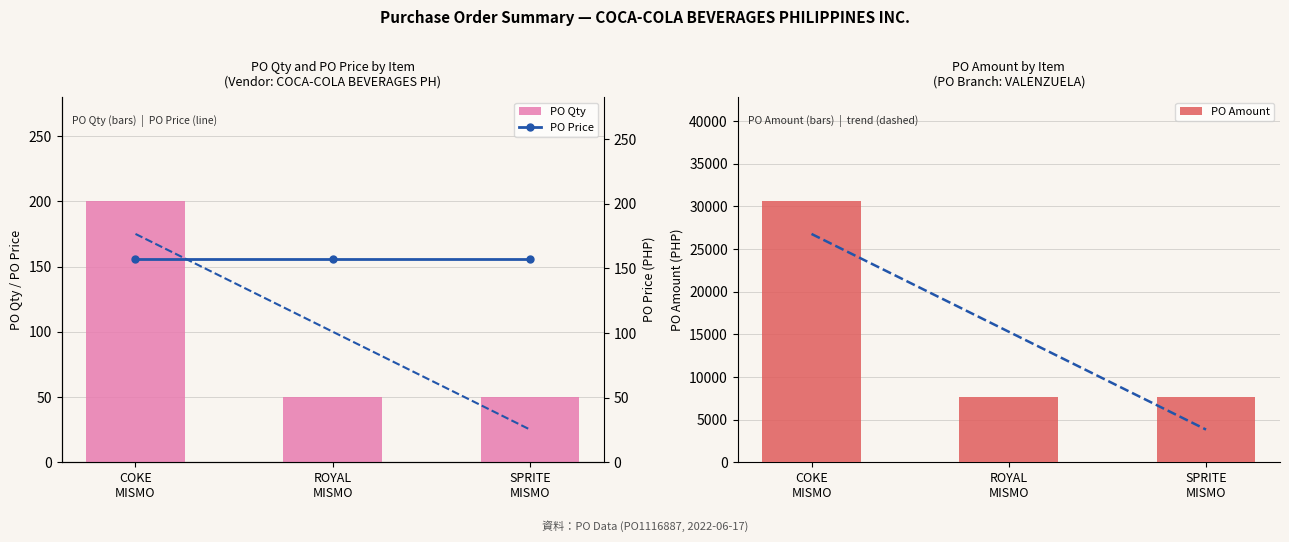

What is the sum of the PO Price values at SPRITE
MISMO and COKE
MISMO?

314